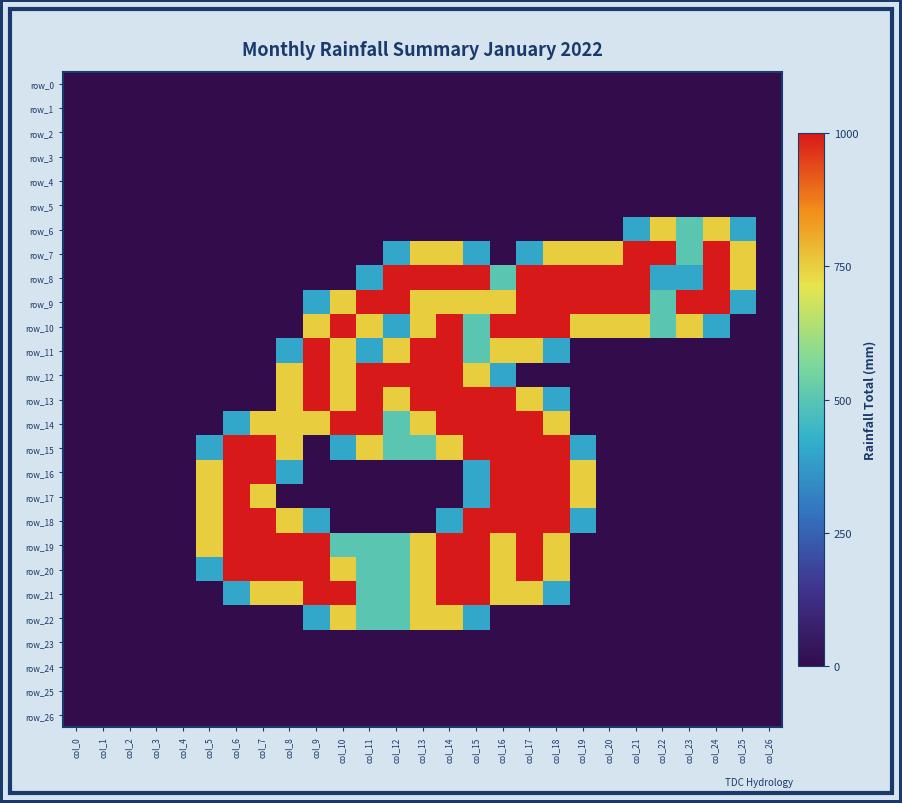

What is the average value of the row_12 series?

0.6